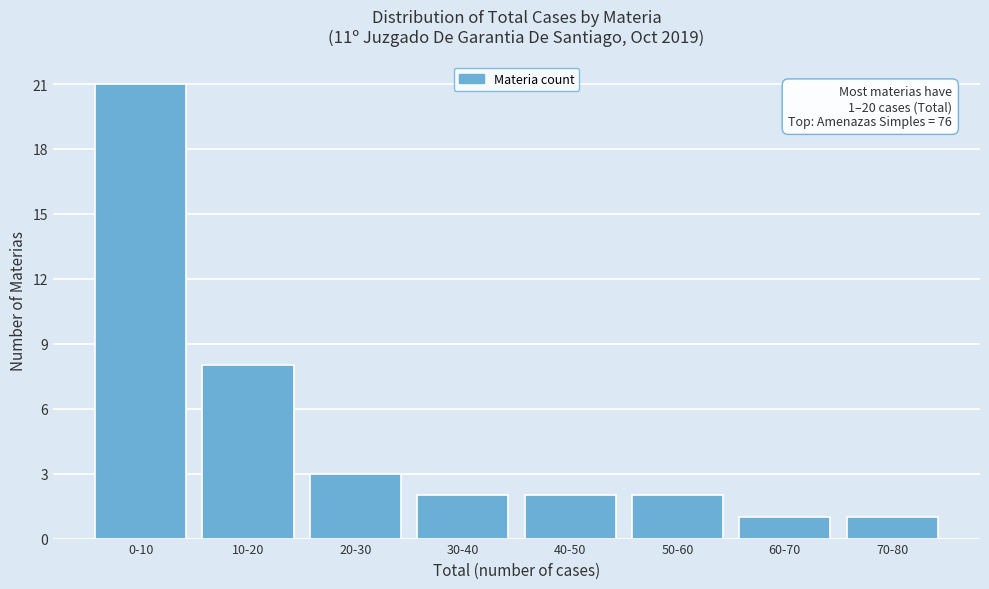

Reading left to right, transcribe all the data shown in this chart.

21	8	3	2	2	2	1	1